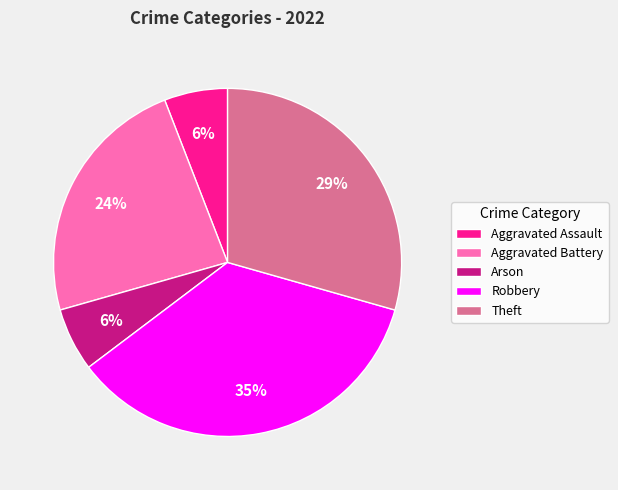

Which slice is the largest?

Robbery